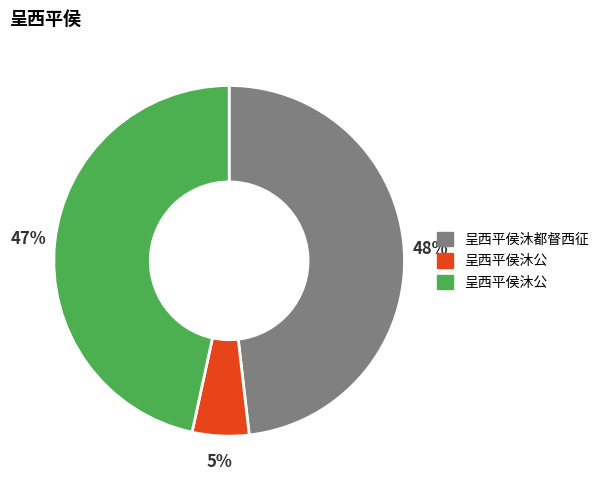

To the nearest percent, what is the difference between the largest and smallest slice percentages?

43%